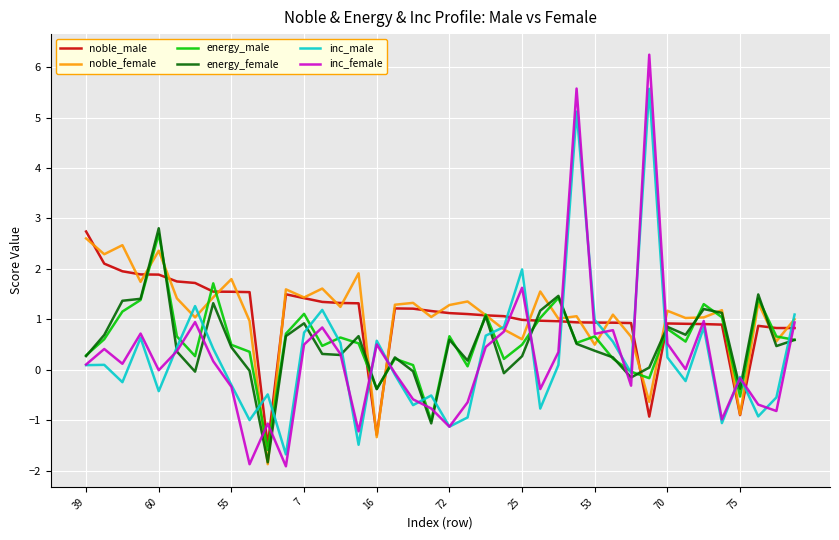

Which series has the widest spread of values?

inc_female